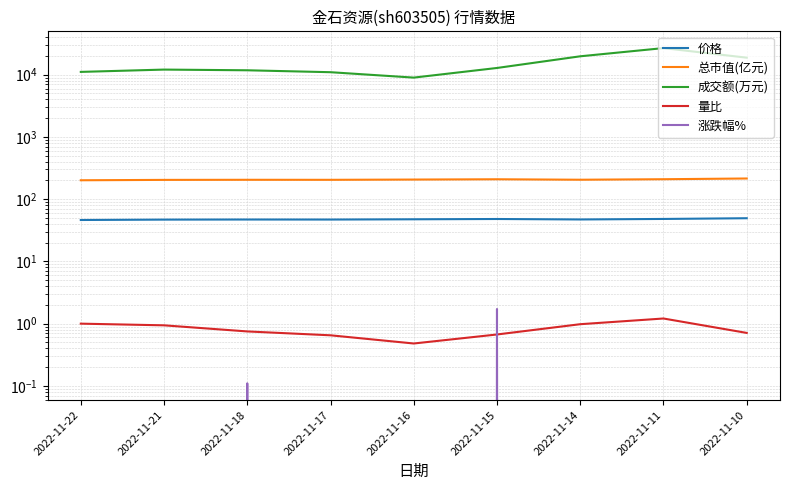

Is this an area chart (filled region under the line)?

No